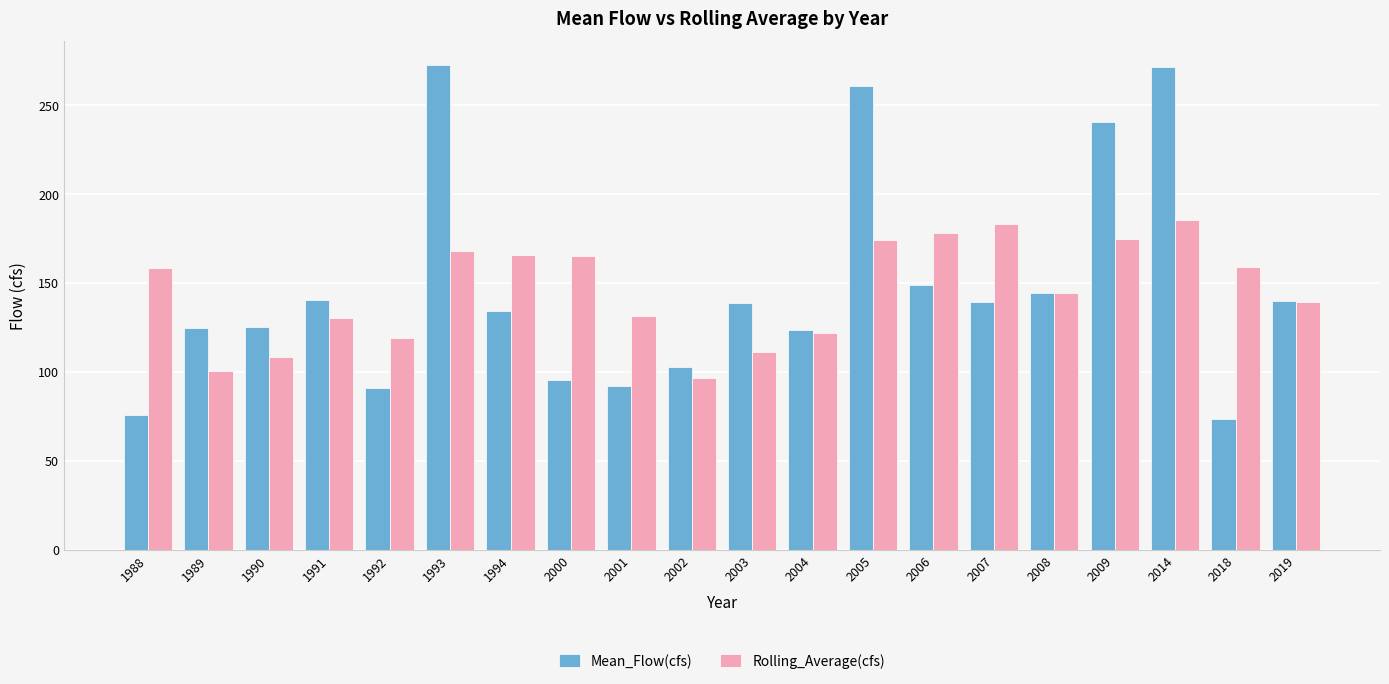

At which category is the sum across all series the highest?

2014